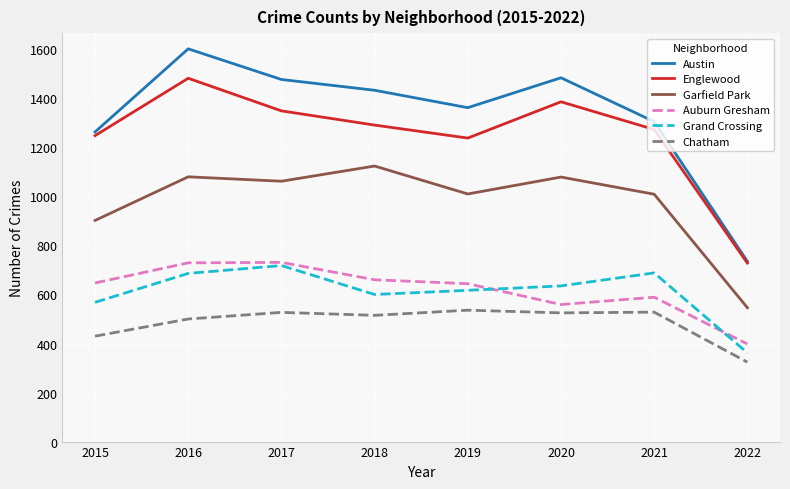

What are all the series names shown in the legend?

Austin, Englewood, Garfield Park, Auburn Gresham, Grand Crossing, Chatham